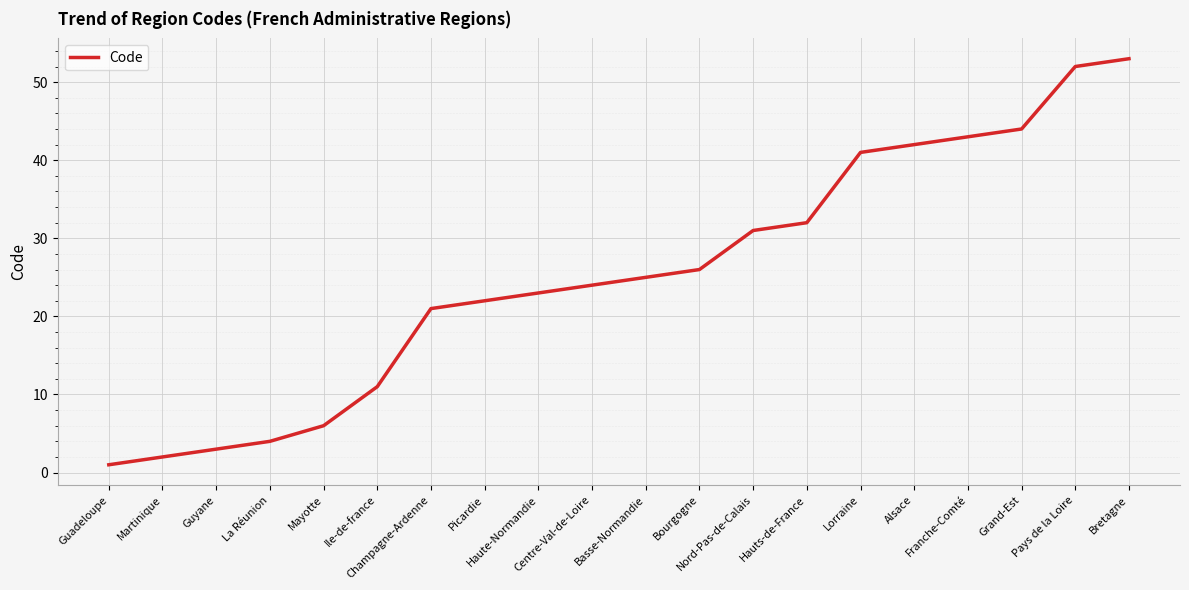

Rank the categories by value from highest to lowest.

Bretagne, Pays de la Loire, Grand-Est, Franche-Comté, Alsace, Lorraine, Hauts-de-France, Nord-Pas-de-Calais, Bourgogne, Basse-Normandie, Centre-Val-de-Loire, Haute-Normandie, Picardie, Champagne-Ardenne, Ile-de-france, Mayotte, La Réunion, Guyane, Martinique, Guadeloupe